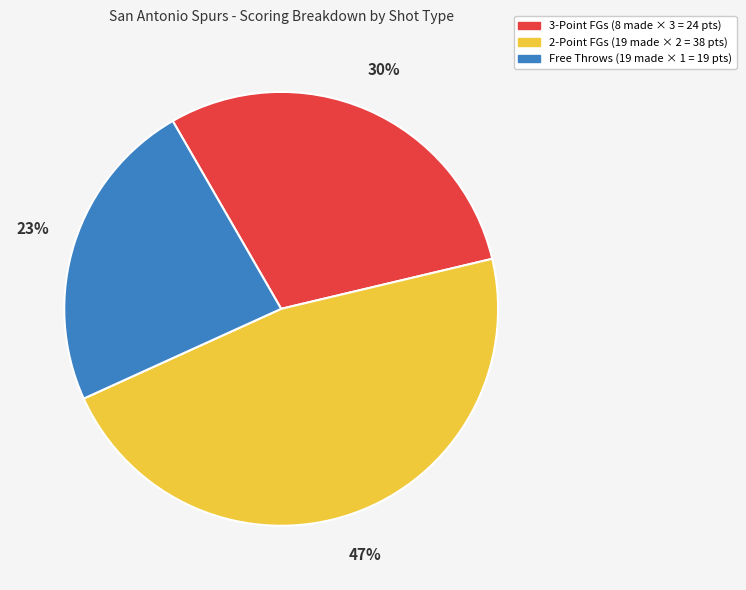

To the nearest percent, what is the average slice percentage?

33%